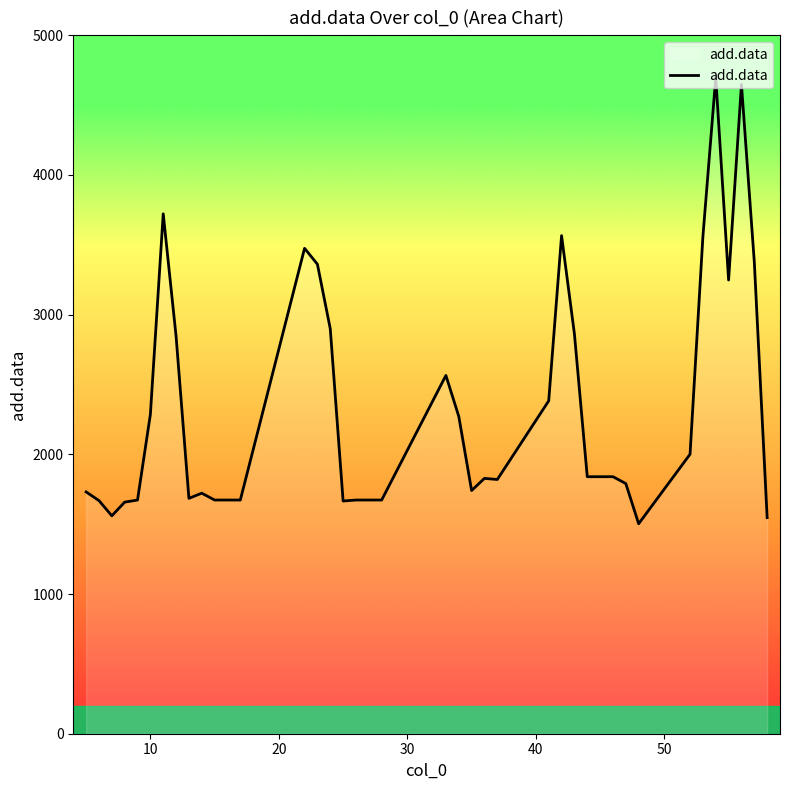

What is the minimum value shown in the chart?

1503